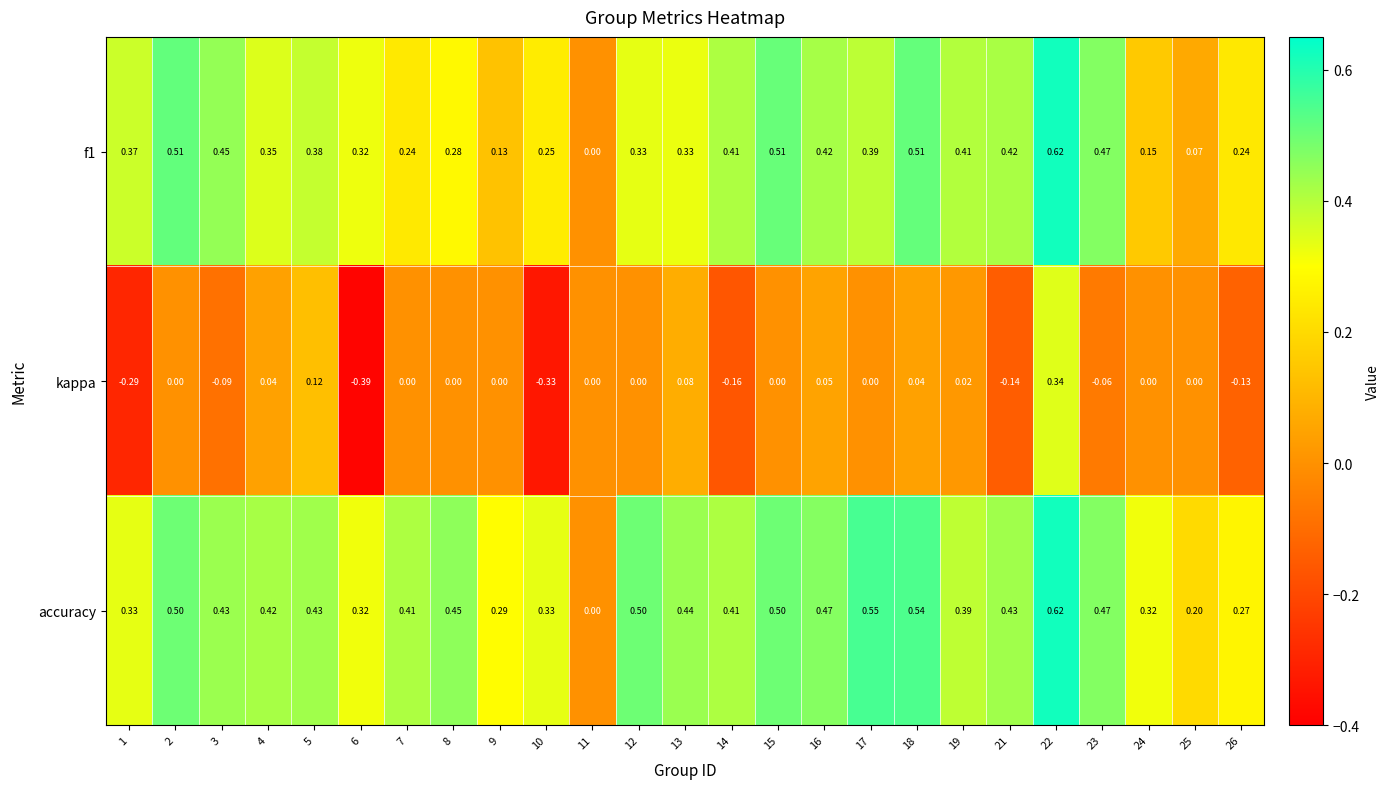

Which series has the largest range (max minus min)?

kappa